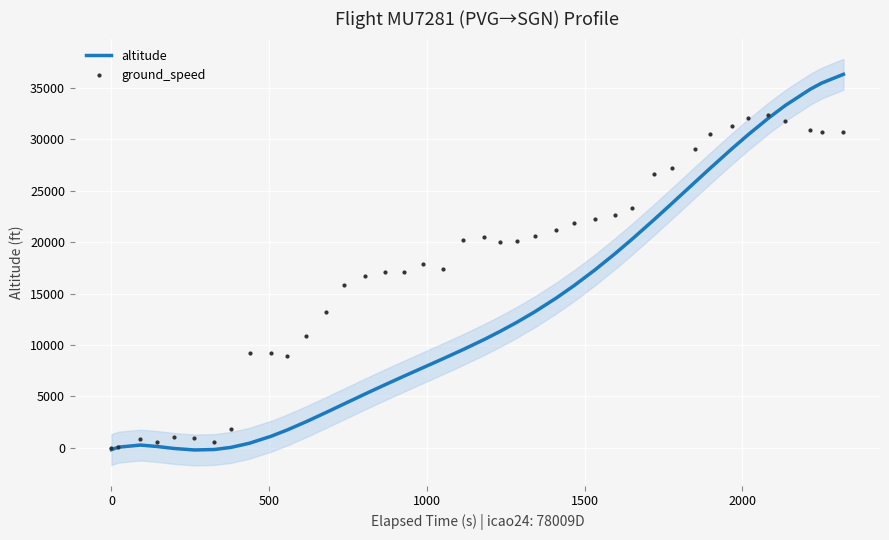

Reading right to left, transcribe all the data shown in this chart.

altitude: 36323.4	35472.0	34876.6	33297.8	32028.3	30473.9	29068.1	27194.7	25873.1	23754.3	22189.5	20312.6	18850.7	17290.3	15787.9	14546.6	13230.4	12222.3	11321.4	10540.6	9556.6	8674.6	7812.2	6949.7	6129.1	5232.8	4274.9	3444.2	2546.5	1743.6	1129.9	447.3	38.0	-169.6	-214.3	-66.7	125.2	263.9	58.6	-181.3
ground_speed: 30680.8	30680.8	30945.3	31738.8	32400.0	32069.4	31342.0	30548.6	29093.9	27242.4	26647.3	23275.1	22613.9	22217.1	21886.5	21225.3	20564.1	20101.2	20035.1	20498.0	20167.3	17390.2	17853.1	17059.6	17059.6	16729.0	15869.4	13224.5	10844.1	8926.5	9257.1	9191.0	1851.4	595.1	991.8	1058.0	529.0	859.6	66.1	0.0